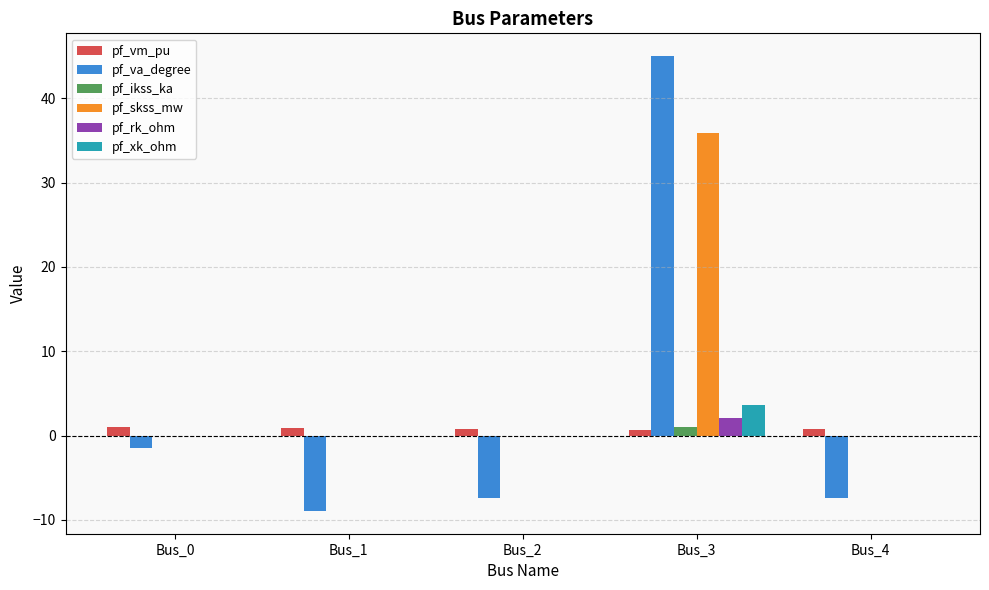

Which series has the largest total across all categories?

pf_skss_mw